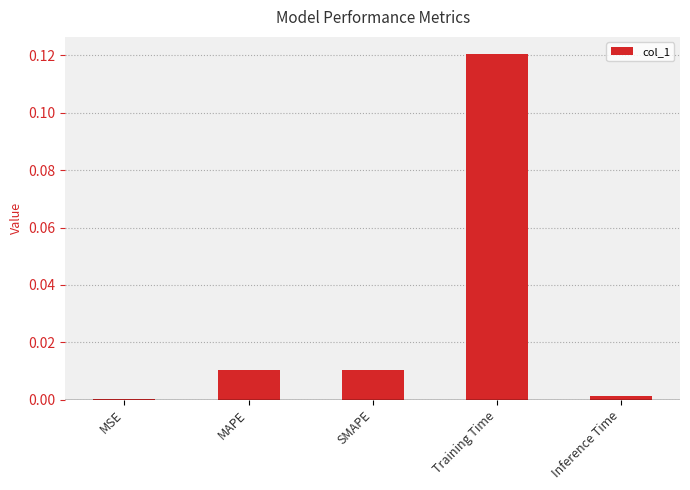

Between MAPE and Inference Time, which is larger?

MAPE